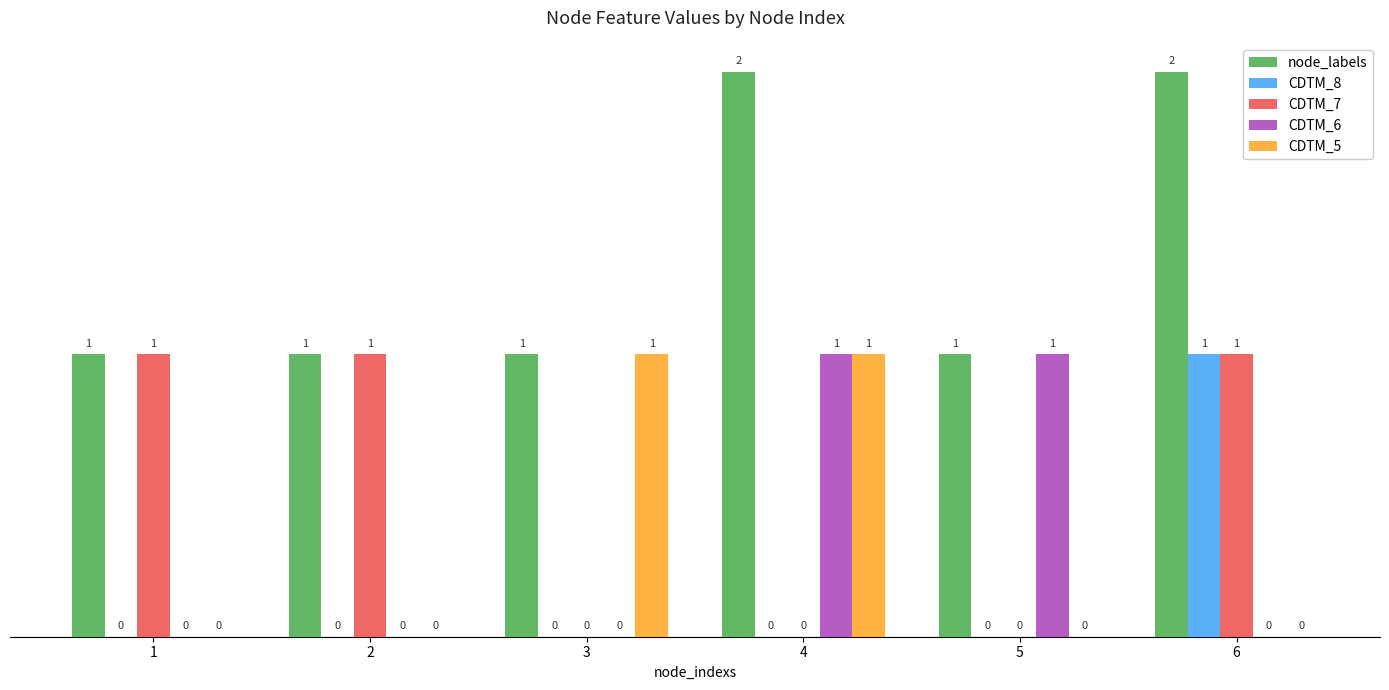

The value of node_labels at 4 is 2. True or false?

True